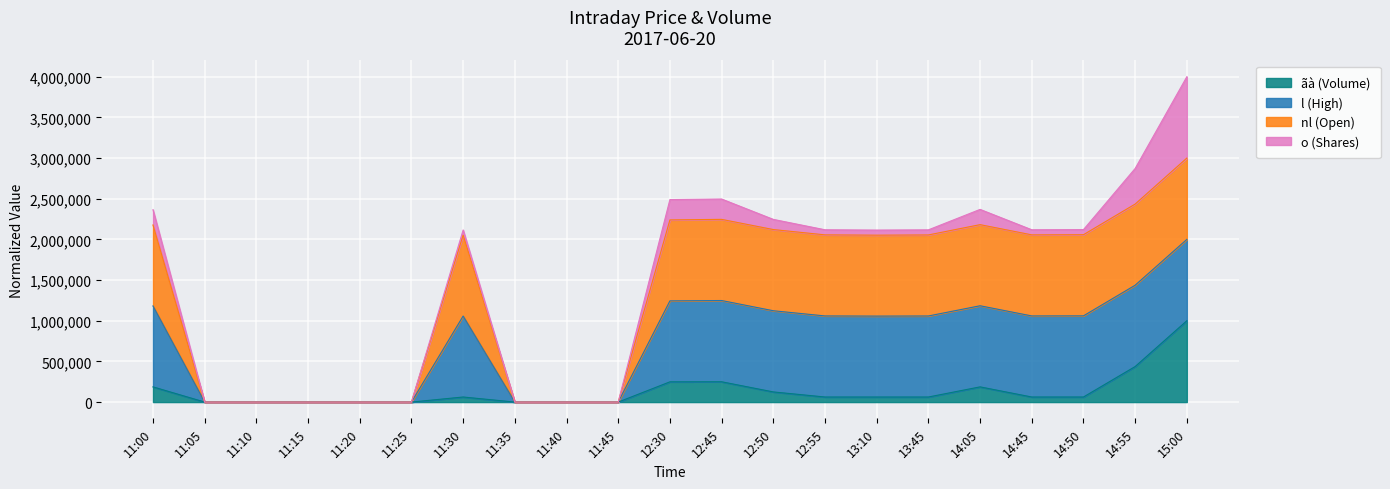

Which category has the highest value in the ãà (Volume) series?

15:00